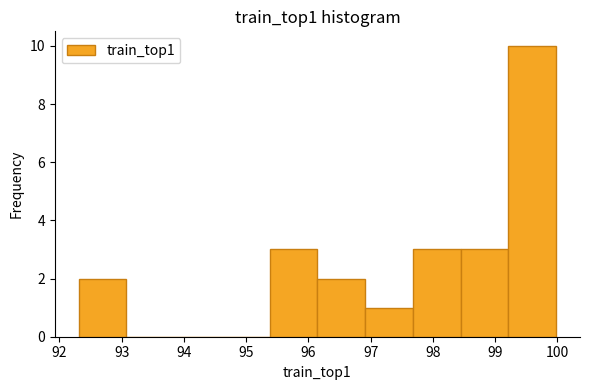

Reading left to right, transcribe this chart: for each bar, give the range it covers on the x-axis and its height. Neither the bar edges nor the heights are printed on the chart, so give them approximately, as read against the axes.

92.3 to 93.1: 2
93.1 to 93.8: 0
93.8 to 94.6: 0
94.6 to 95.4: 0
95.4 to 96.1: 3
96.1 to 96.9: 2
96.9 to 97.7: 1
97.7 to 98.4: 3
98.4 to 99.2: 3
99.2 to 100.0: 10